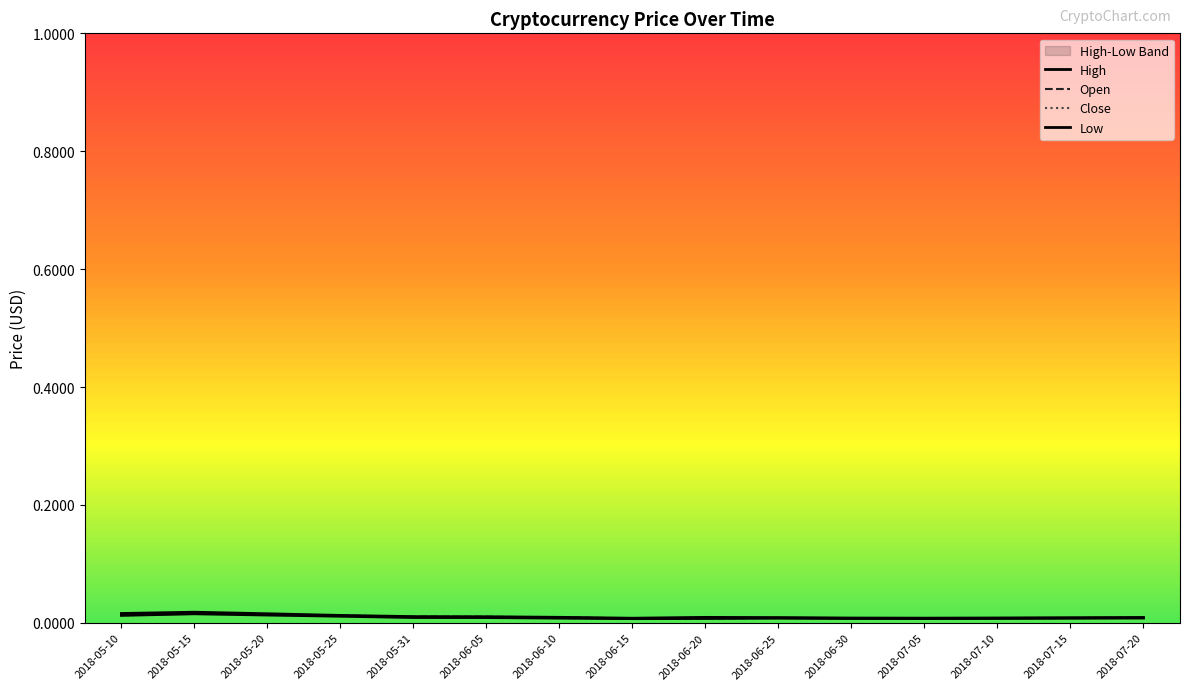

What is the label of the 2nd point from the right?

2018-07-15